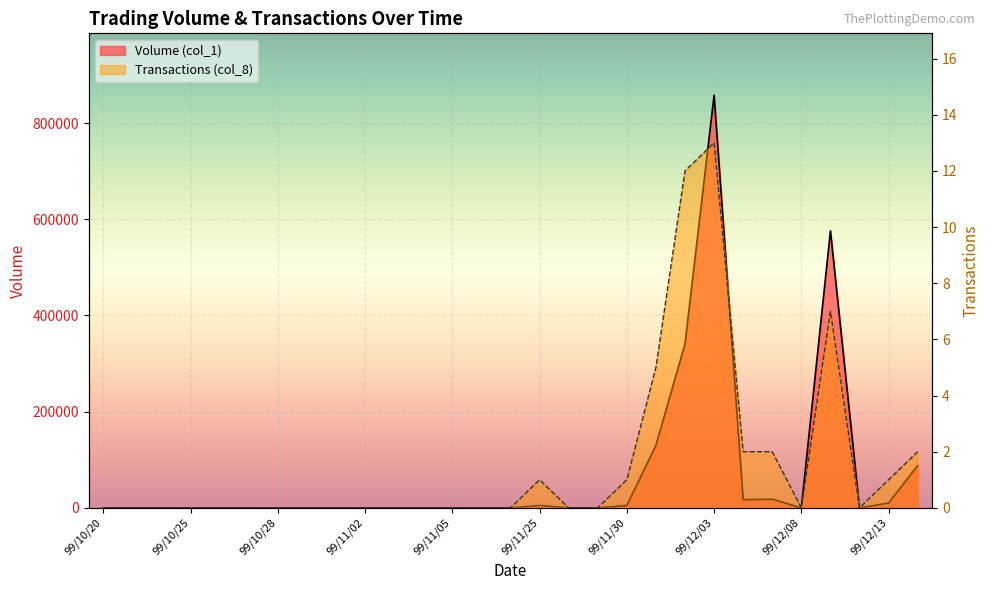

Reading left to right, transcribe all the data shown in this chart.

Volume (col_1): 0	0	0	0	0	0	0	0	0	0	0	0	0	0	0	5000	0	0	5000	130000	341000	858000	17000	18000	0	576000	0	10000	88000
Transactions (col_8): 0	0	0	0	0	0	0	0	0	0	0	0	0	0	0	1	0	0	1	5	12	13	2	2	0	7	0	1	2